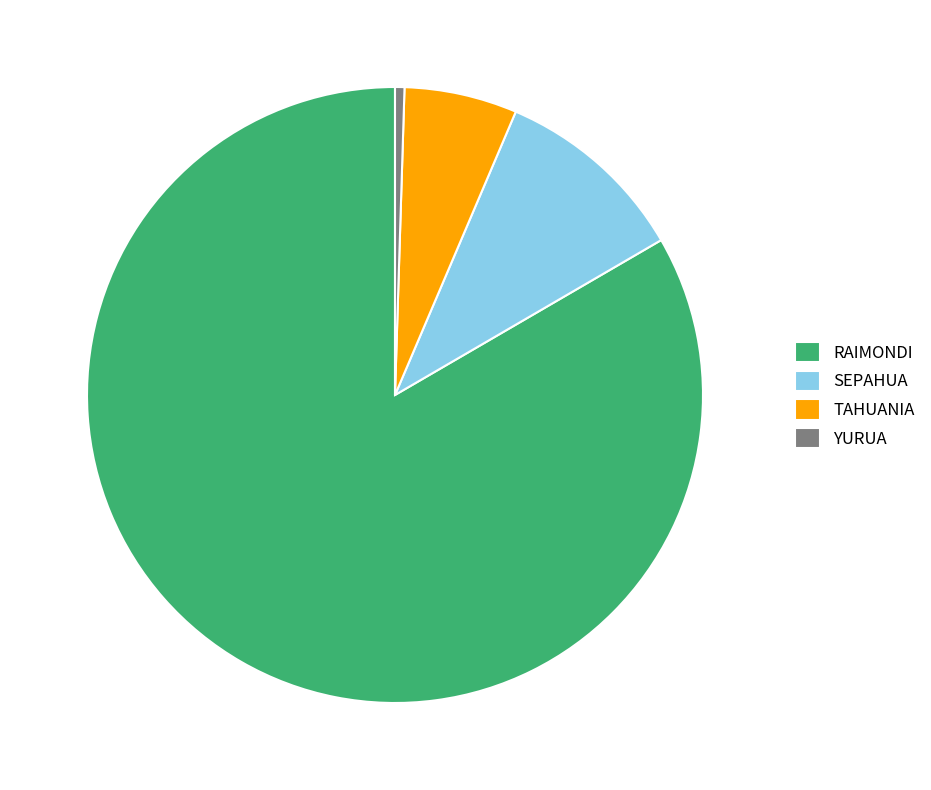

What is the ratio of the value at RAIMONDI to the value at TAHUANIA?

14.1